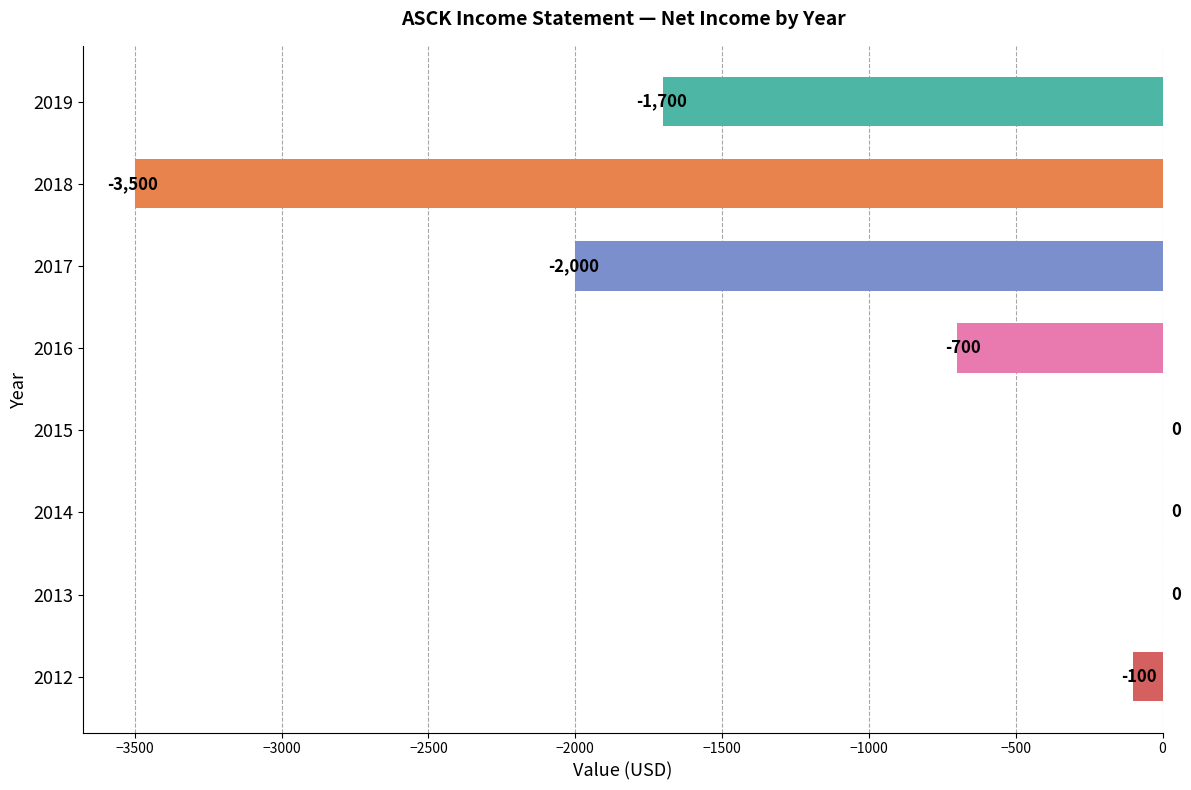

What is the approximate value at 2016, to the nearest 50?

-700